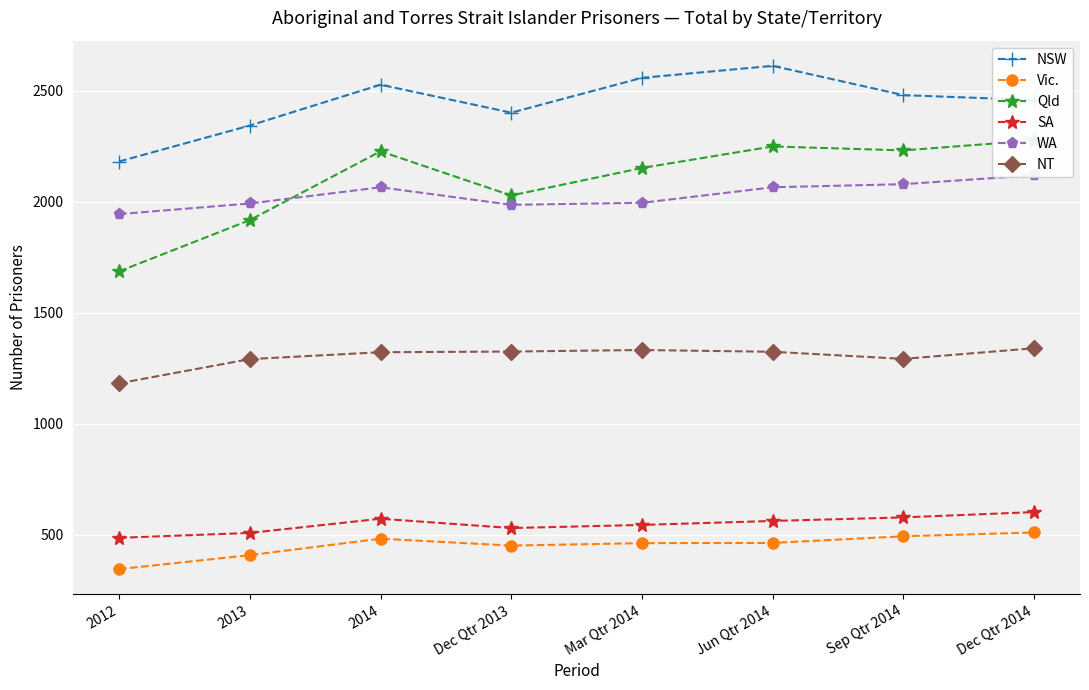

True or false: NSW and Vic. intersect in this chart.

False